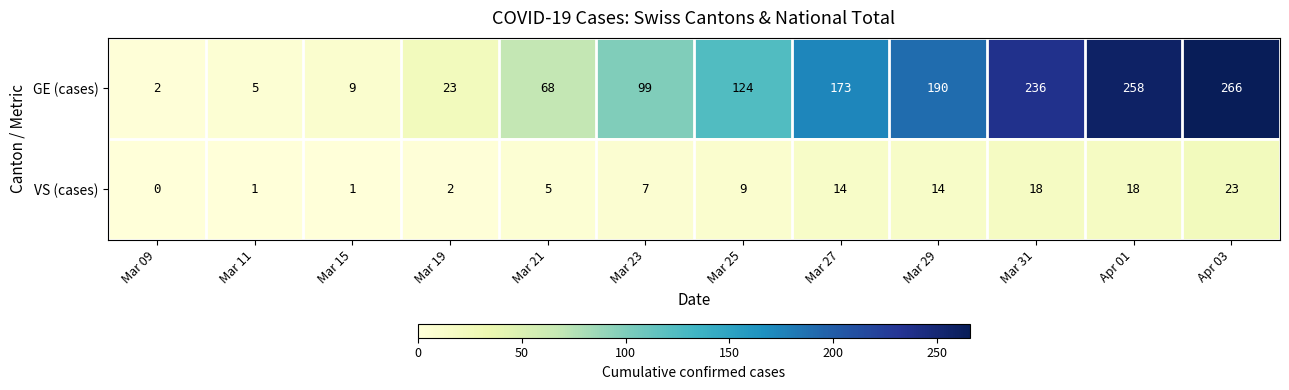

What is the maximum value for VS (cases)?

23